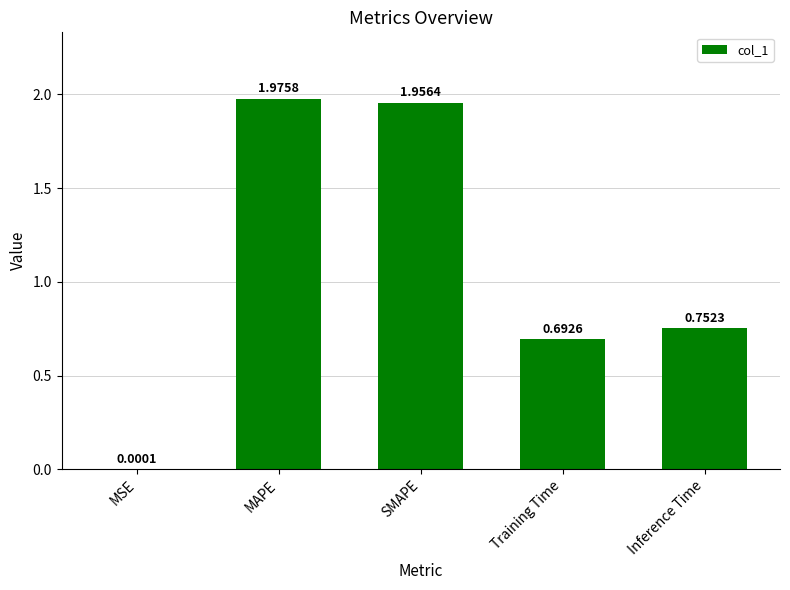

At which label is the value closest to 0?

MSE